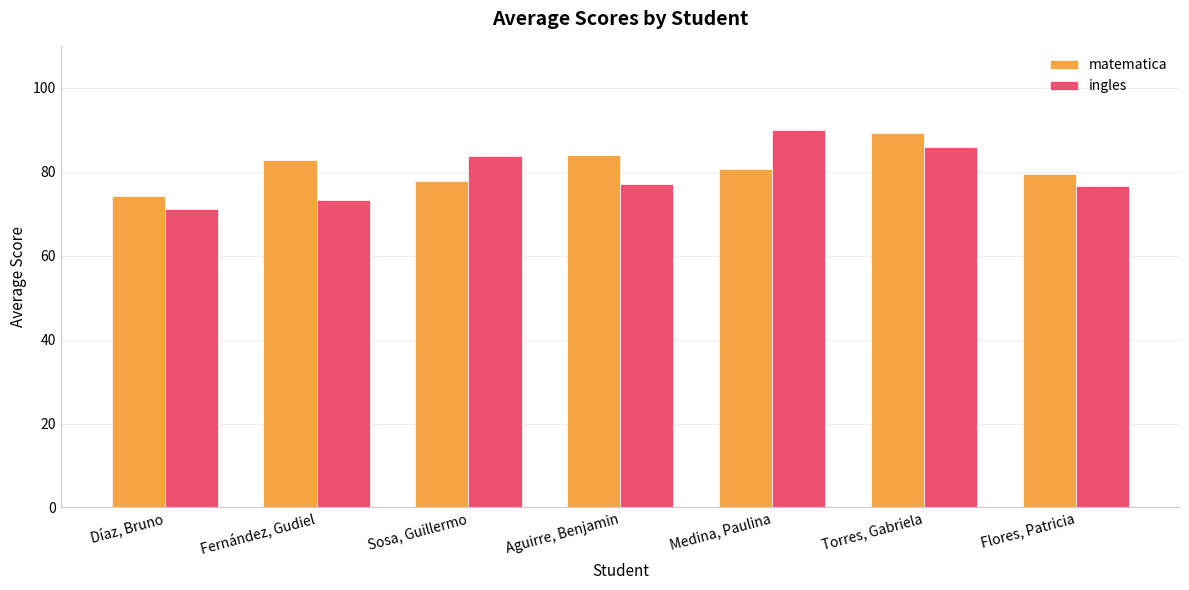

At which label does matematica reach its peak?

Torres, Gabriela